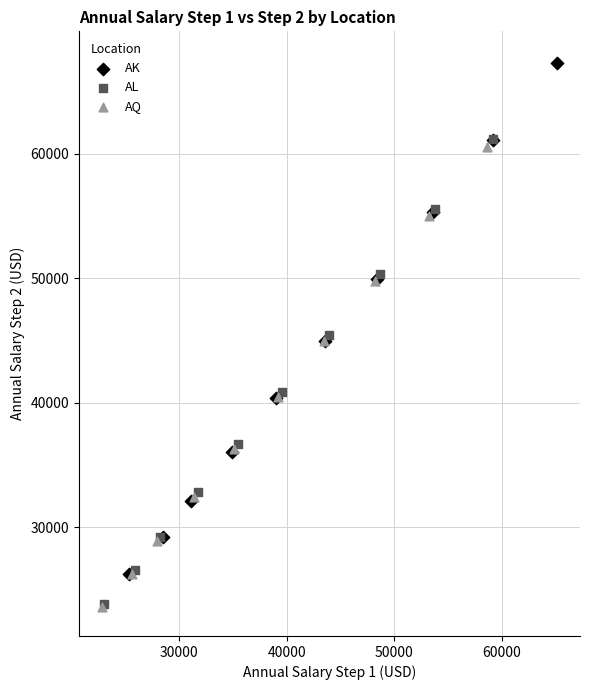

Which series has the largest Y range (max minus min)?

AK